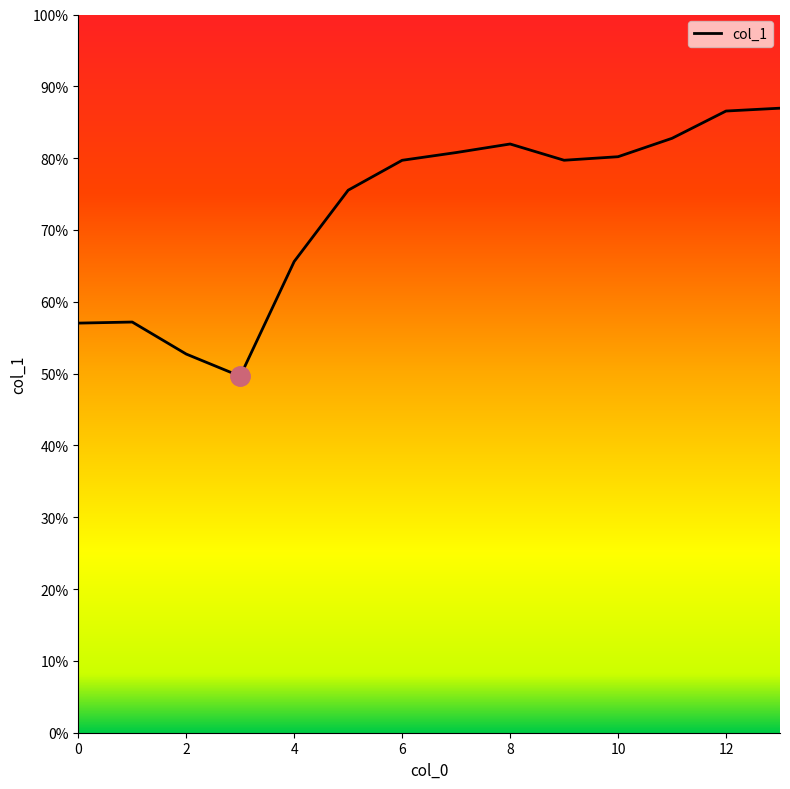

Does the chart have visible grid lines?

No